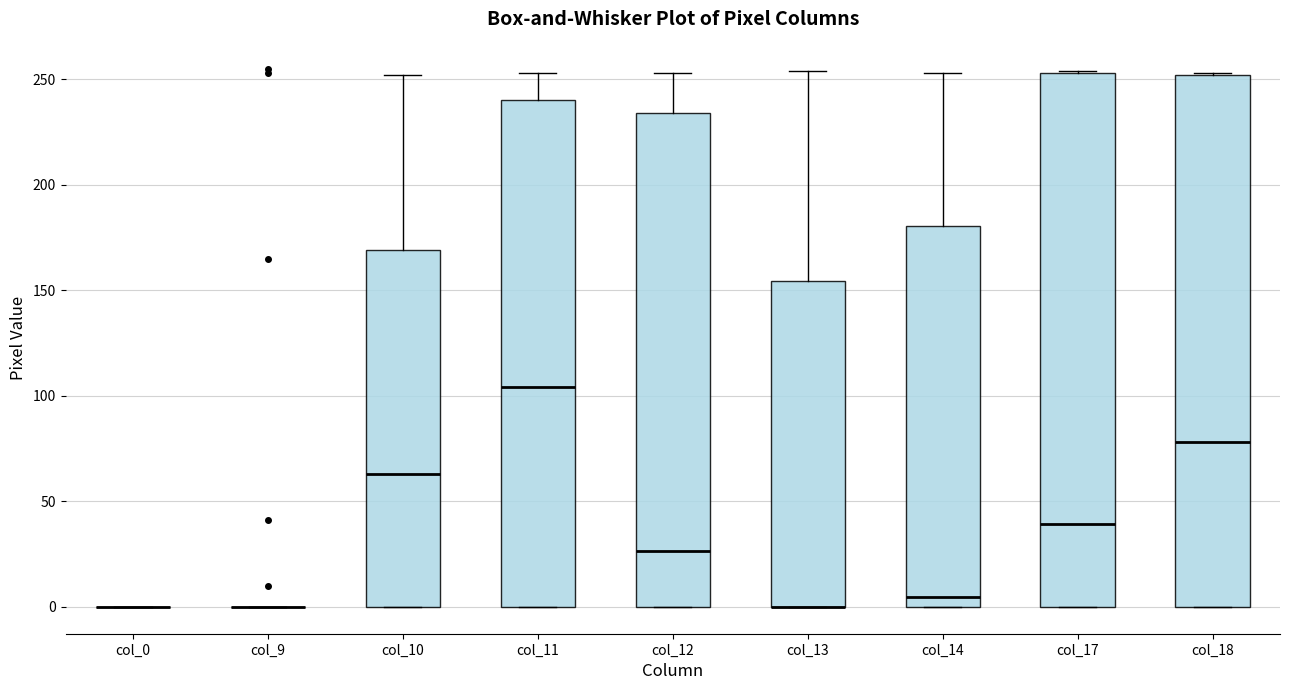

Reading left to right, read every box against the y-axis: the position of its median line, the range the box covers, and the ends of its whiskers. The values are not printed on the chart, so give them approximately, as read against the axis.

col_0: box collapsed to a line at 0, whiskers 0 to 0
col_9: box collapsed to a line at 0, whiskers 0 to 0
col_10: median 65, box 0 to 170, whiskers 0 to 250
col_11: median 105, box 0 to 240, whiskers 0 to 255
col_12: median 25, box 0 to 235, whiskers 0 to 255
col_13: median 0 (drawn on the box's lower edge), box 0 to 155, whiskers 0 to 255
col_14: median 5, box 0 to 180, whiskers 0 to 255
col_17: median 40, box 0 to 255, whiskers 0 to 255
col_18: median 80, box 0 to 250, whiskers 0 to 255